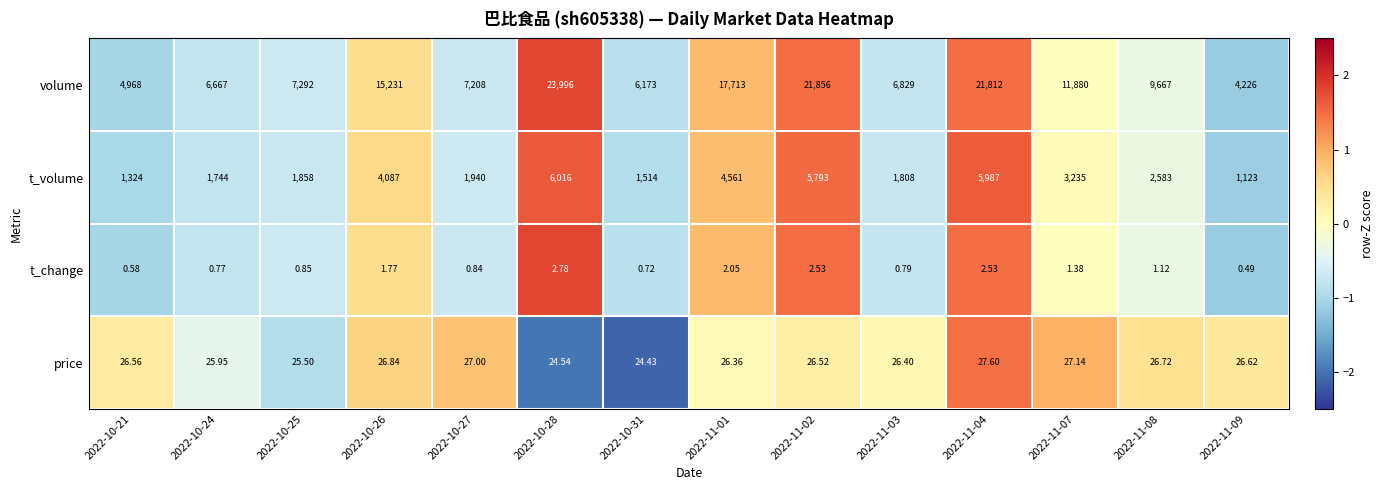

How many series are shown in this chart?

4